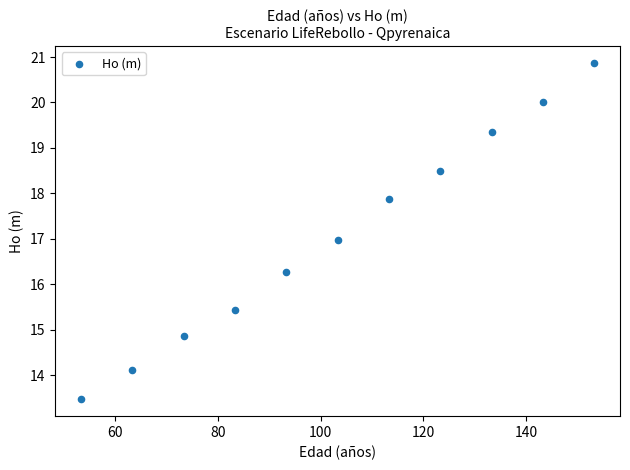

What is the range of X values (max minus min)?

100.0